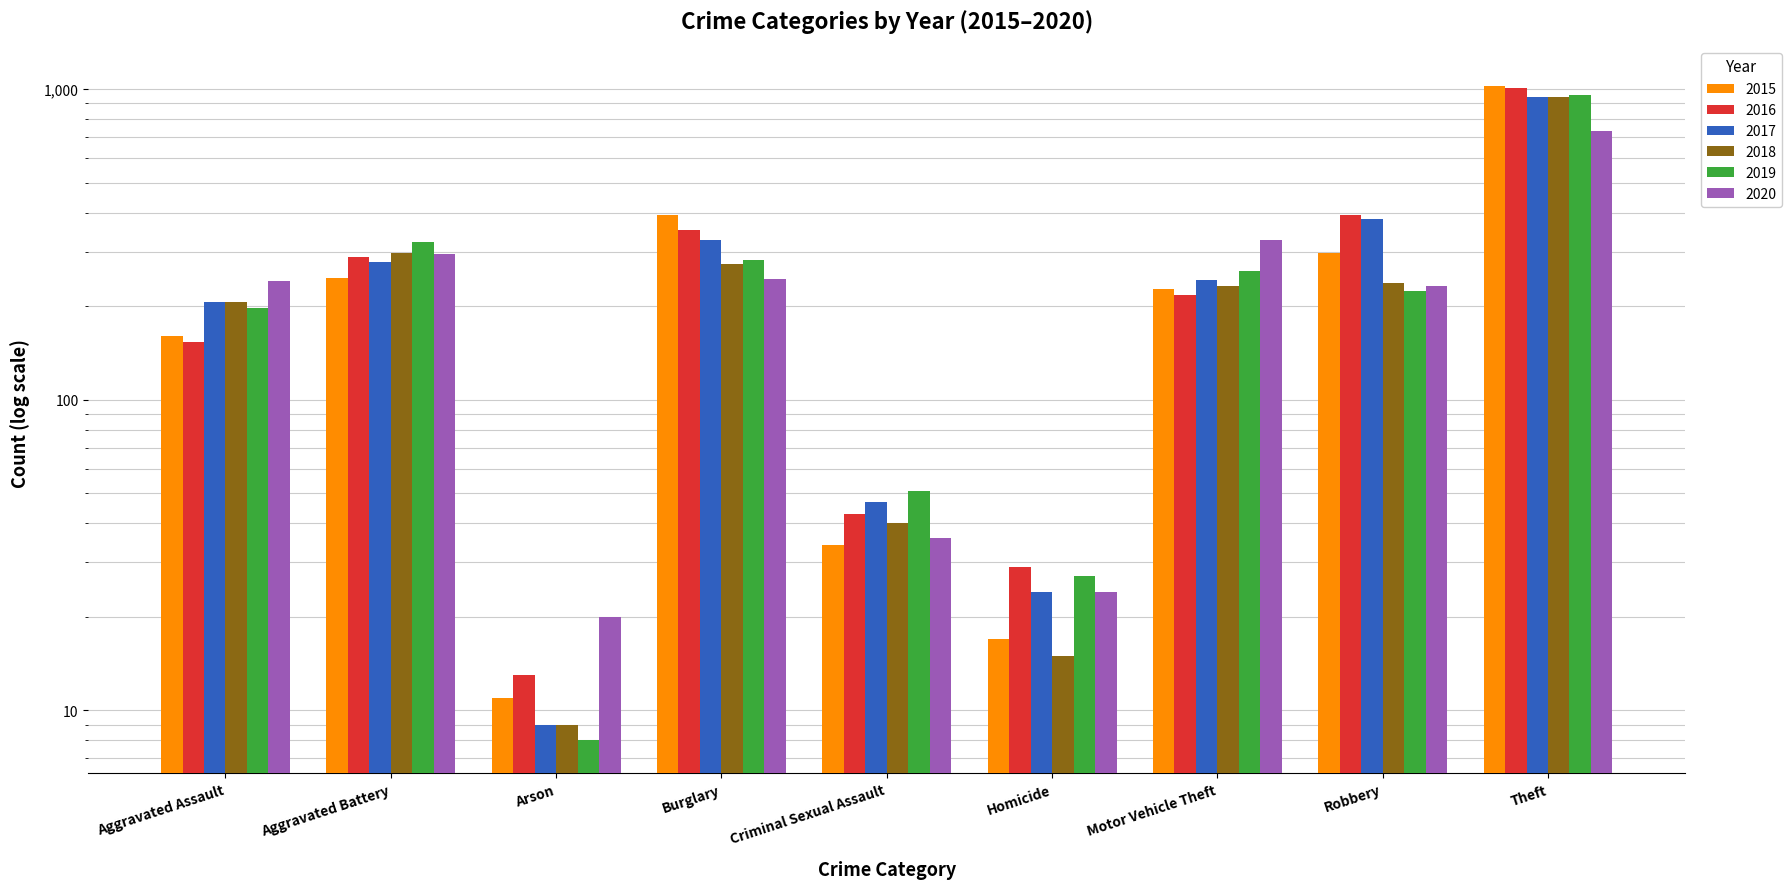

How many series are shown in this chart?

6